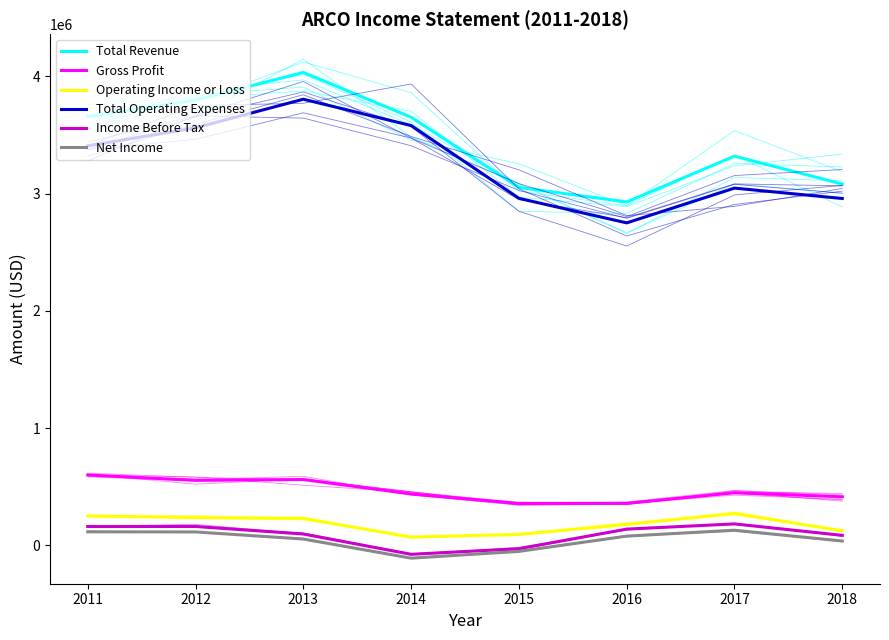

Rank the series at 2018 from highest to lowest value.

Total Revenue, Total Operating Expenses, Gross Profit, Operating Income or Loss, Income Before Tax, Net Income